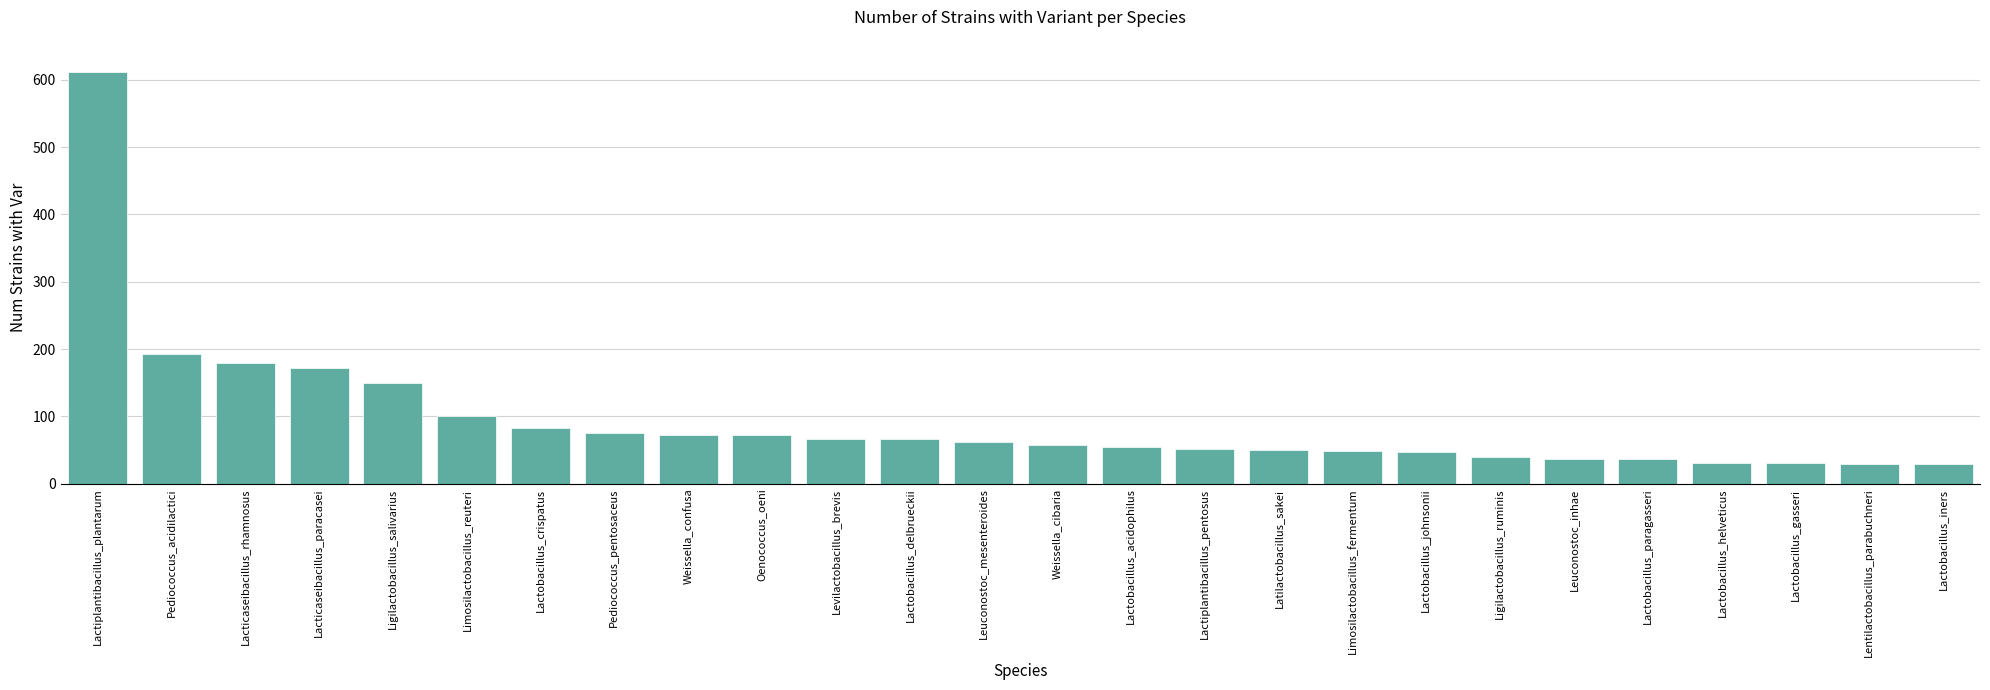

Approximately how many times larger is the value at Ligilactobacillus_ruminis compared to Lactiplantibacillus_plantarum?

0.1